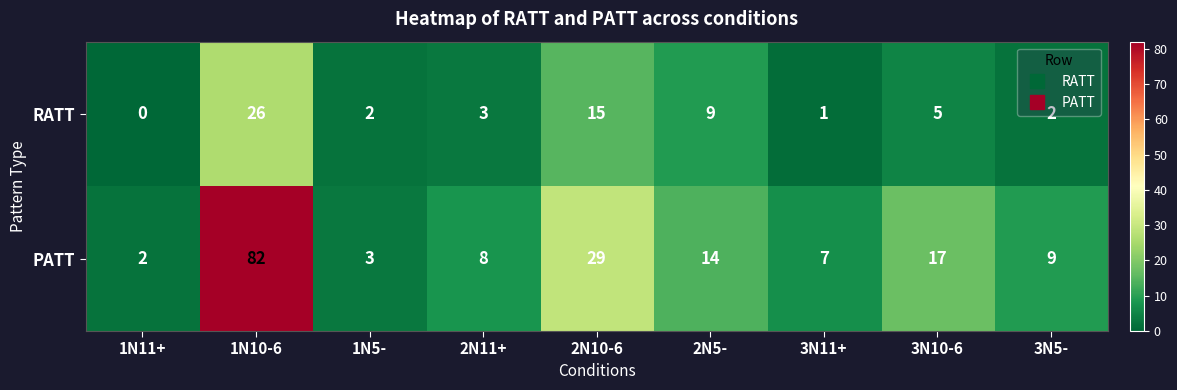

What is the average value of the PATT series?

19